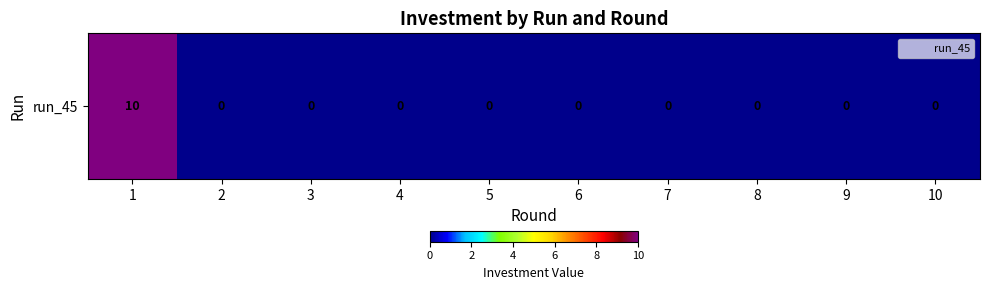

List the labels in order of value, smallest first.

2, 3, 4, 5, 6, 7, 8, 9, 10, 1